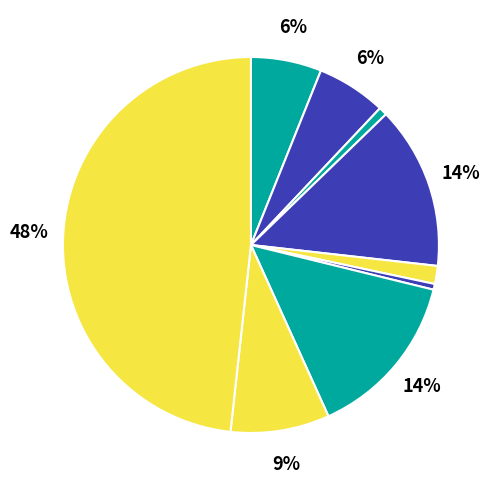

How many slices are in this pie chart?

9